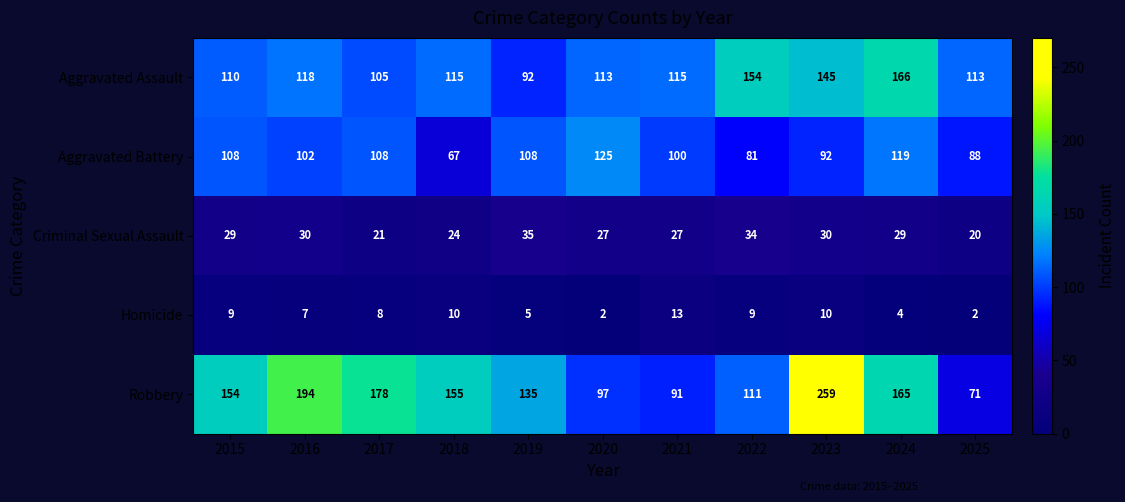

True or false: Aggravated Assault has a value of 41 at 2016.

False